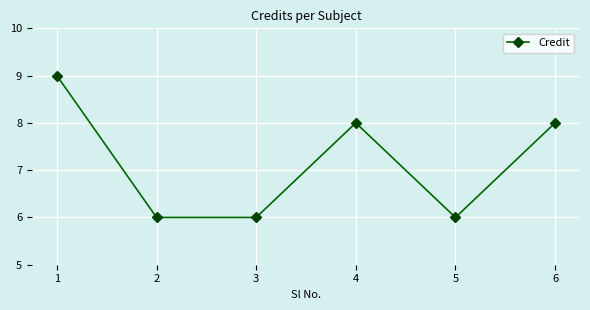

Is this an area chart (filled region under the line)?

No